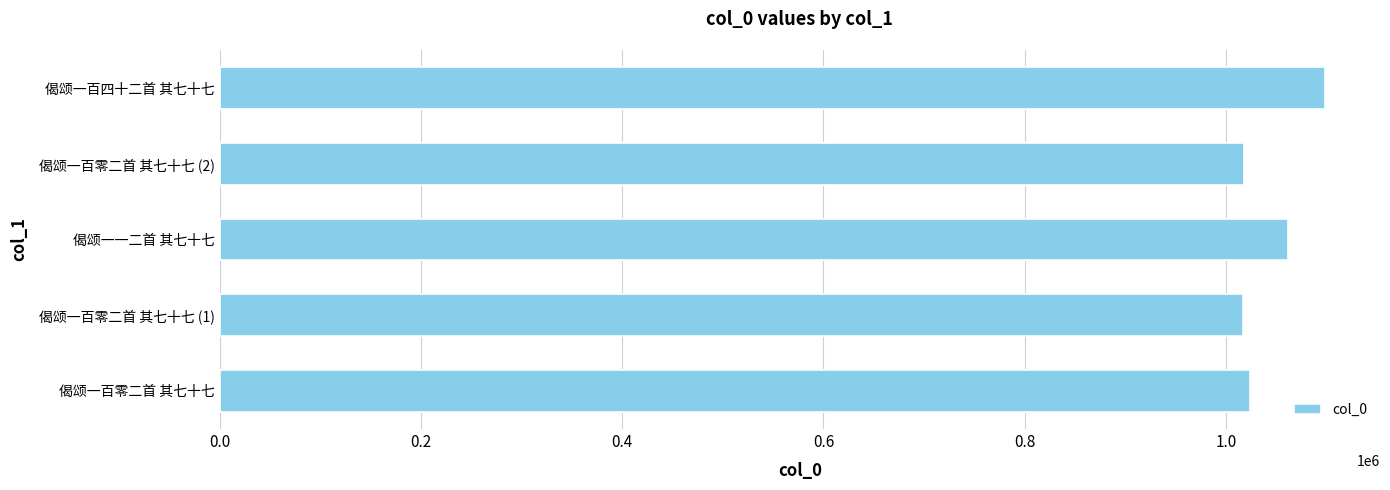

At which label is the value closest to 1057898?

偈颂一一二首 其七十七